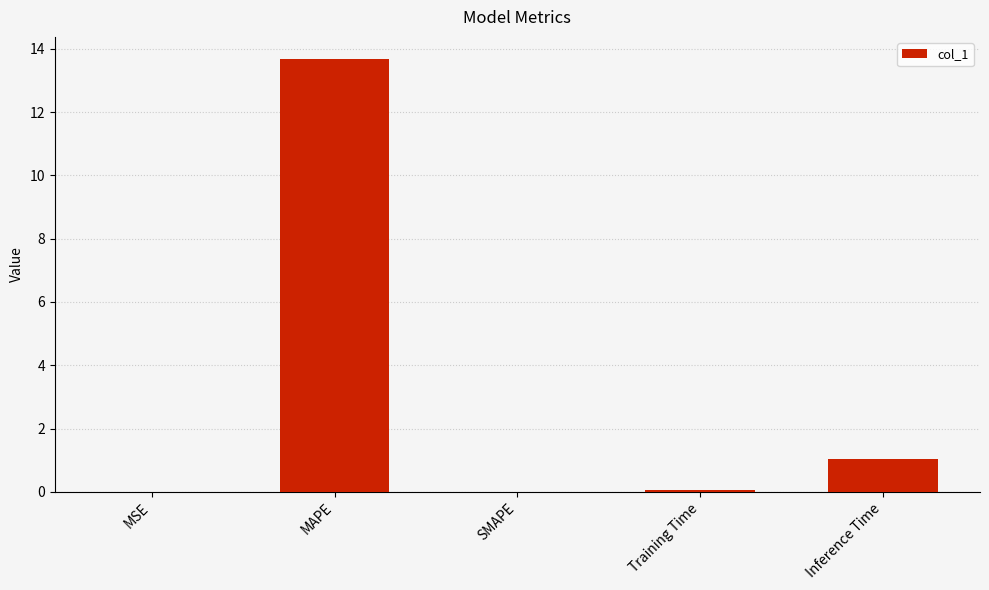

Are the bars horizontal?

No